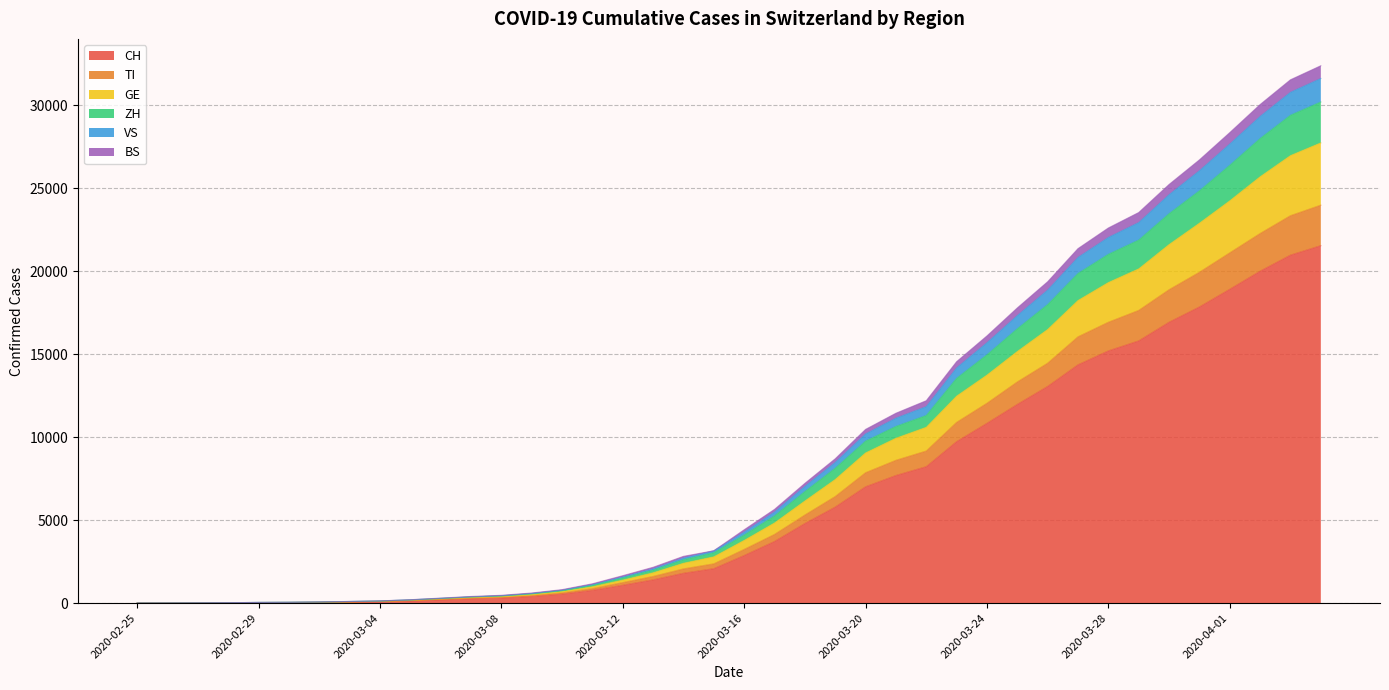

What is the highest value of the CH series?

21534